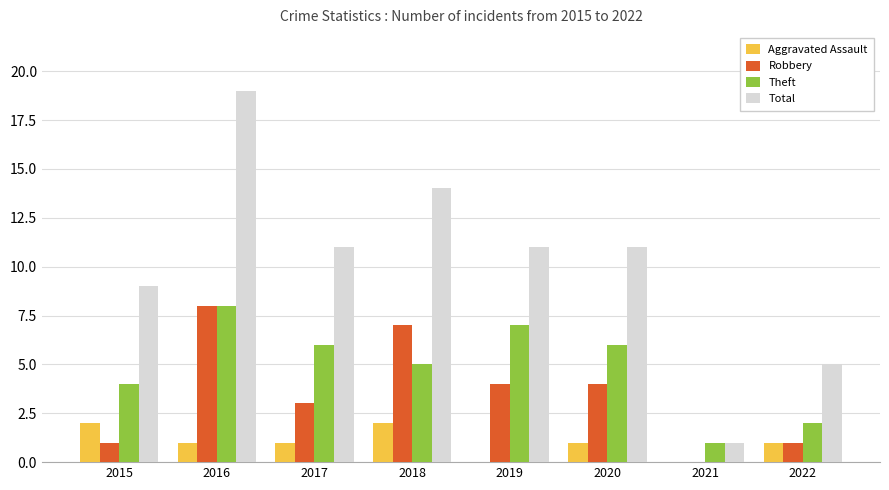

True or false: Robbery has a value of 8 at 2016.

True